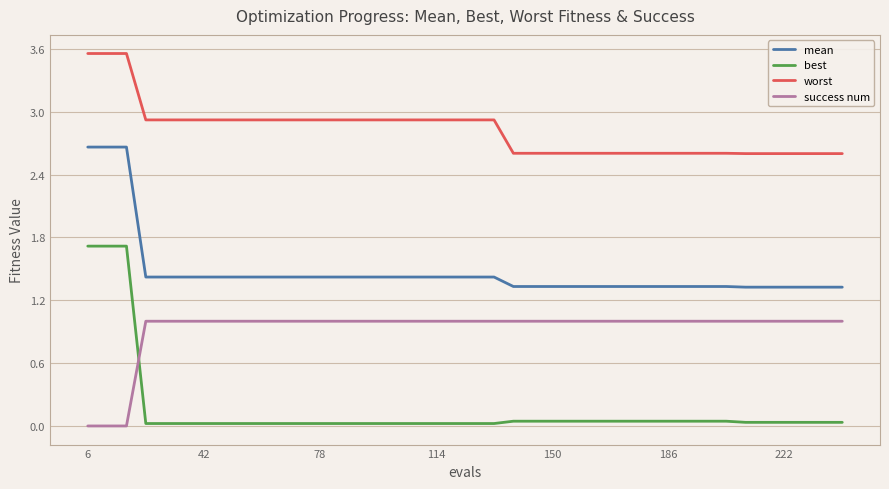

Which series ends up on top after the final intersection of best and success num?

success num